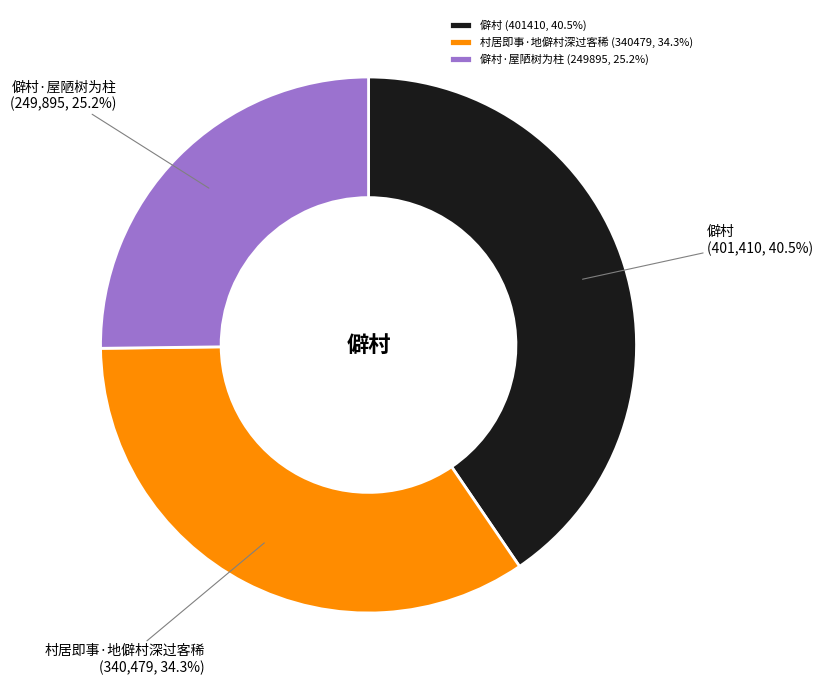

Which slice is the largest?

僻村 (401410, 40.5%)